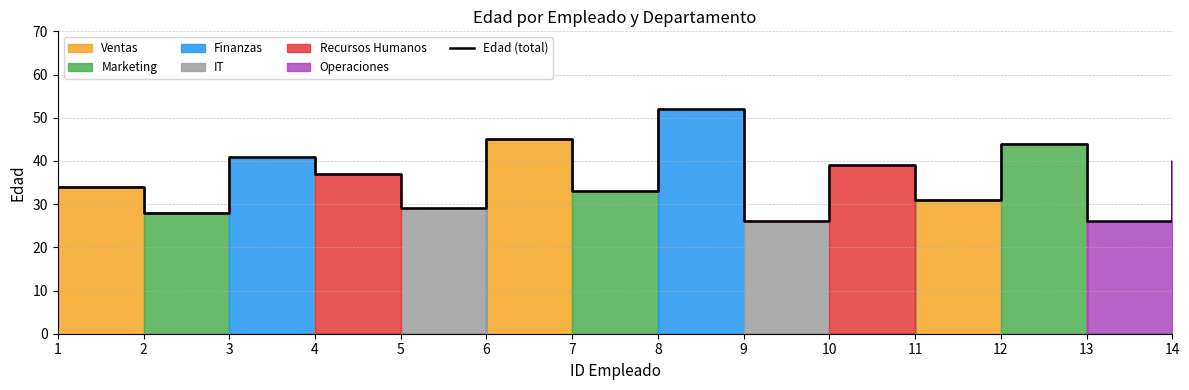

List the labels in order of value, largest first.

8, 6, 12, 3, 14, 10, 4, 1, 7, 11, 5, 2, 9, 13